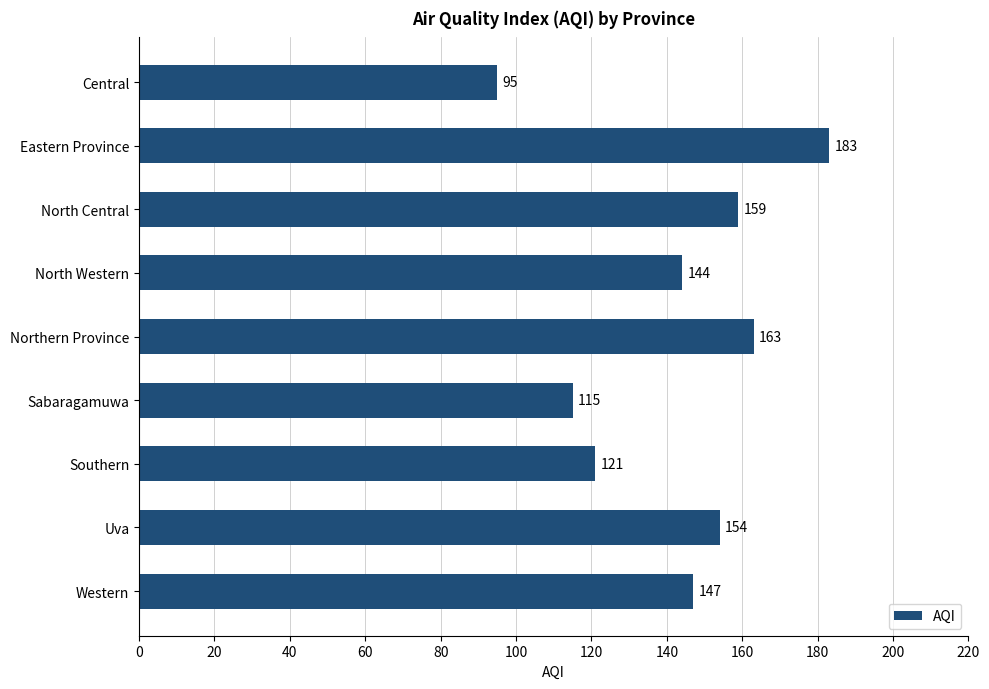

Reading bottom to top, what are all the values shown in this chart?

147	154	121	115	163	144	159	183	95